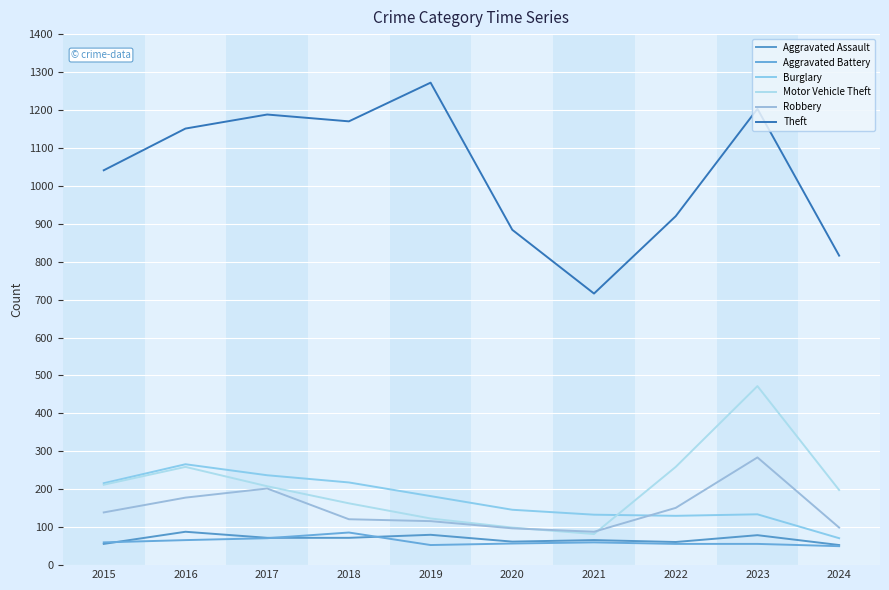

Which label corresponds to the largest value in the chart?

2019